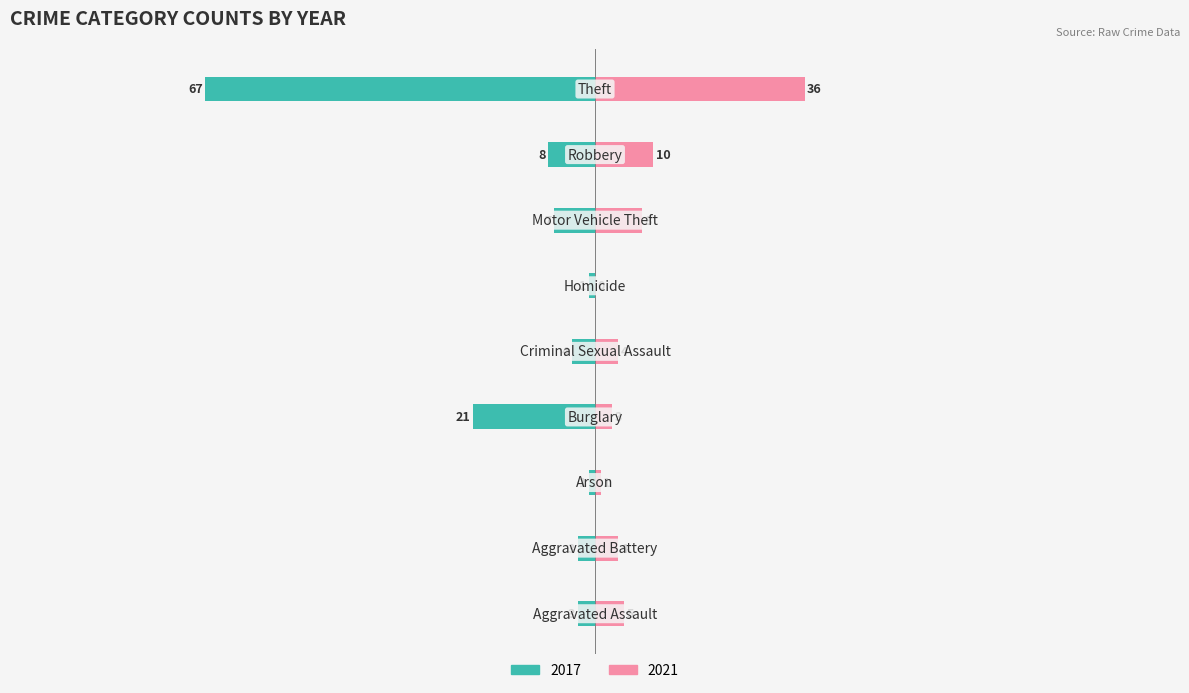

How many bars are there in total?

18